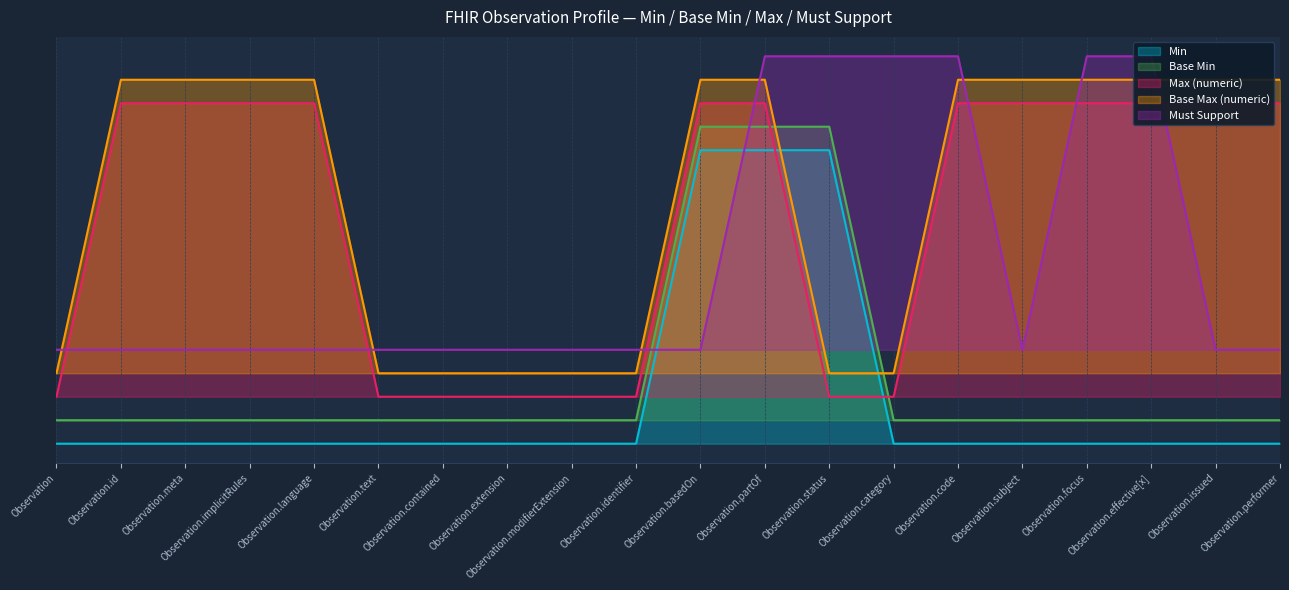

Which category has the highest value in the Must Support series?

Observation.partOf